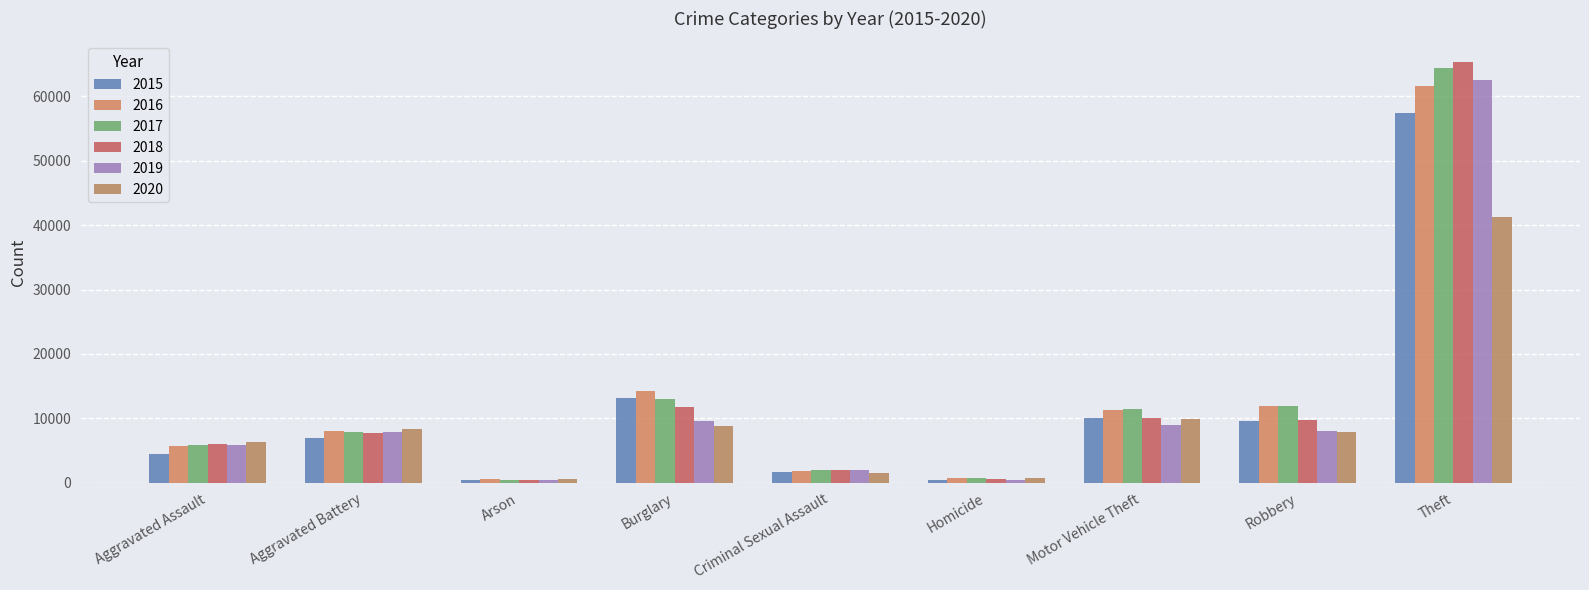

What is the spread (max minus min) of values at Theft?

23951